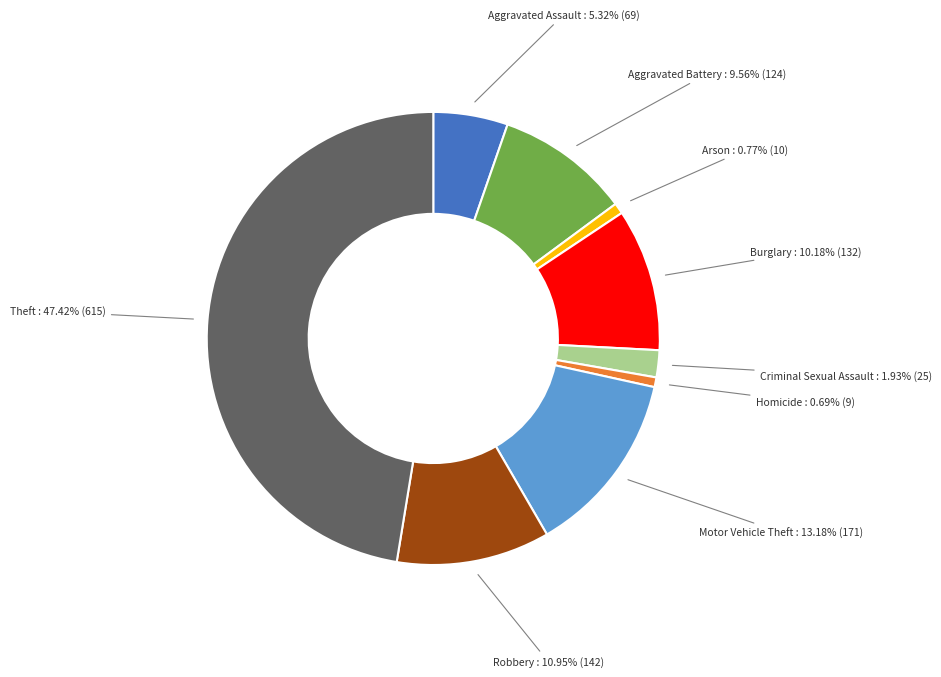

Is there a majority slice in this chart?

No